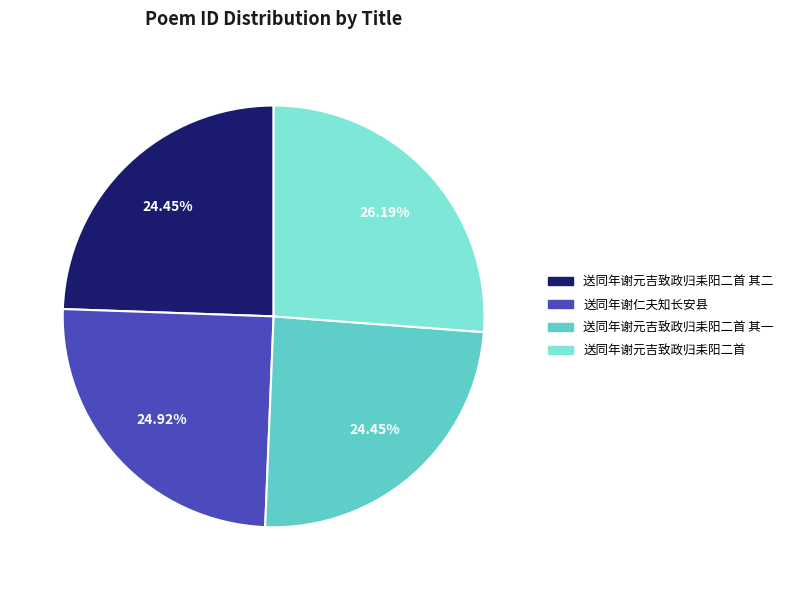

Does 送同年谢仁夫知长安县 represent more than half of the total?

No